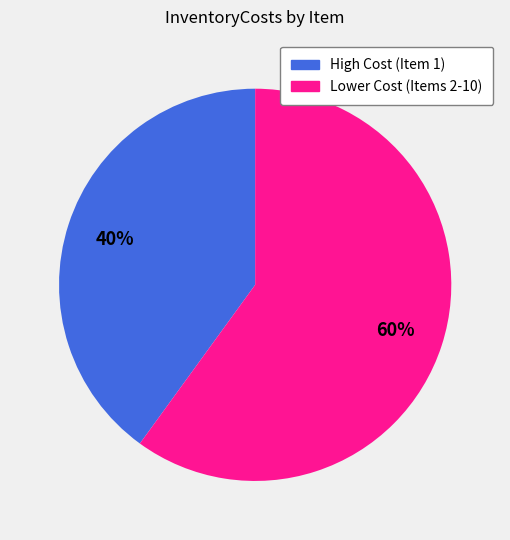

To the nearest percent, what percentage of the pie is High Cost (Item 1)?

40%